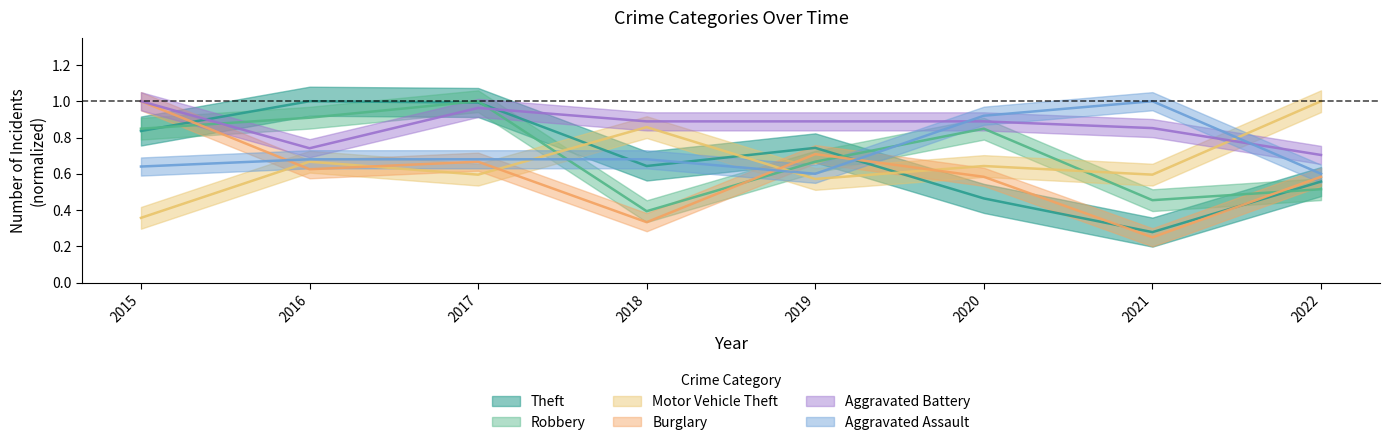

At which label is Robbery closest to 0?

2018